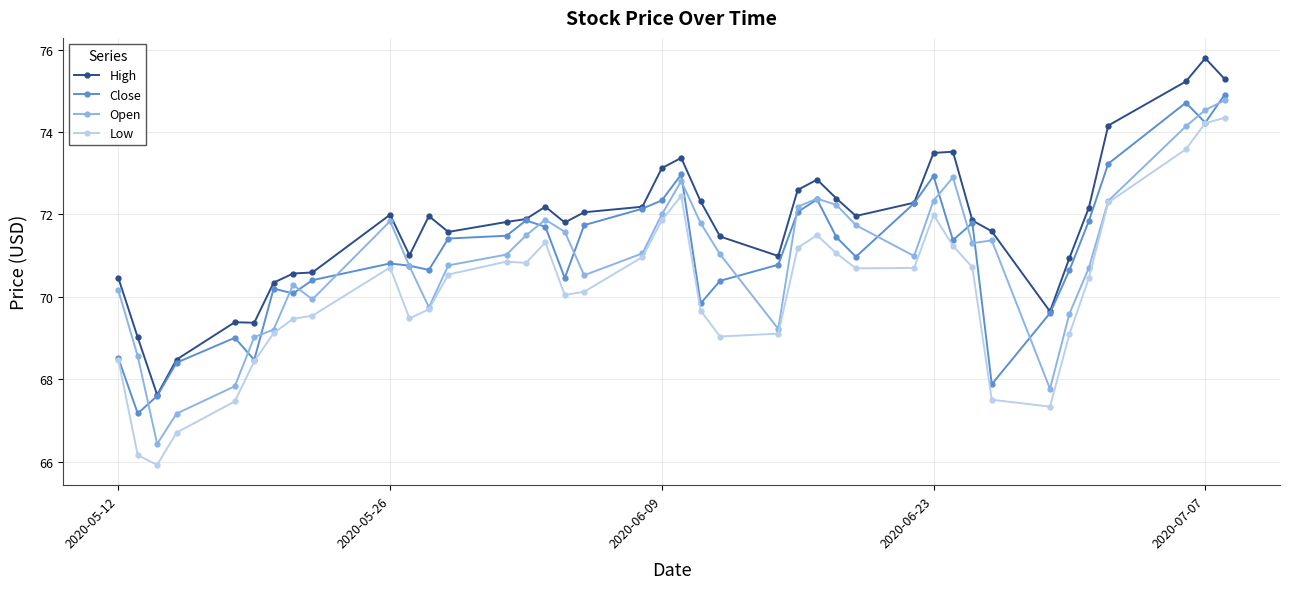

What is the smallest value displayed?

65.9